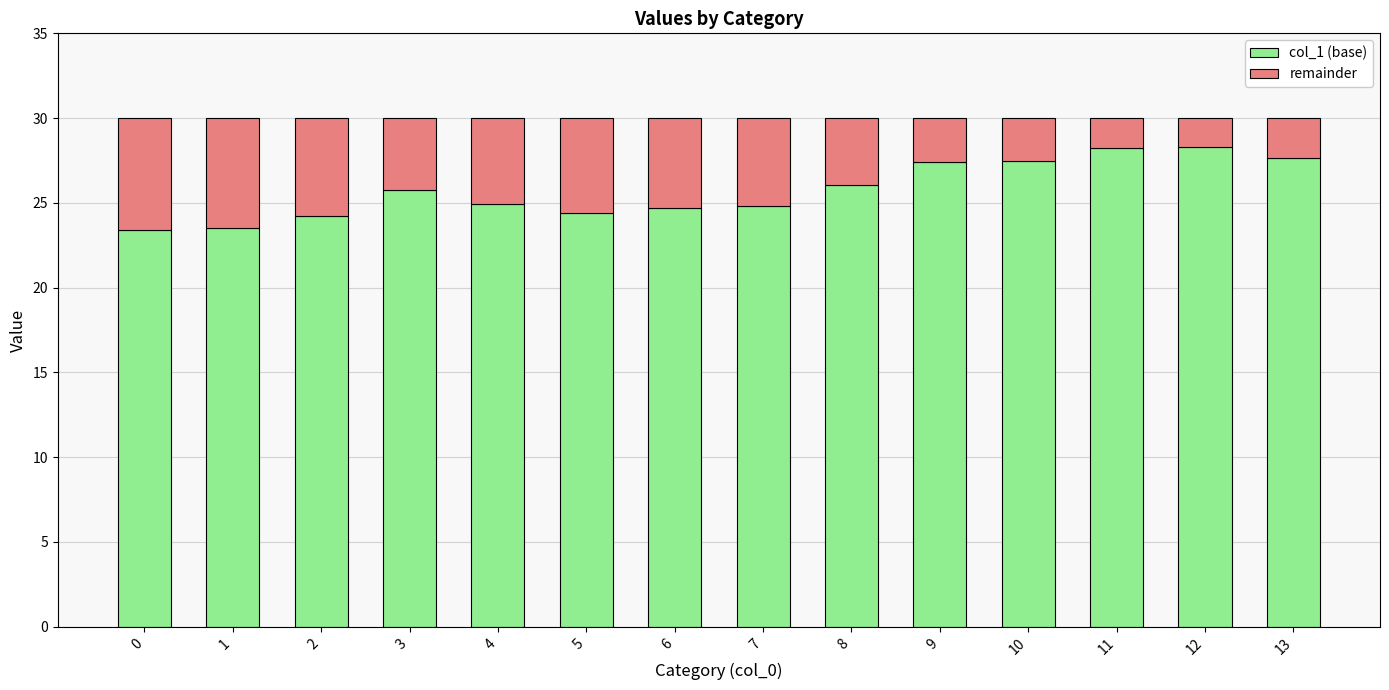

What is the highest value of the col_1 (base) series?

28.3